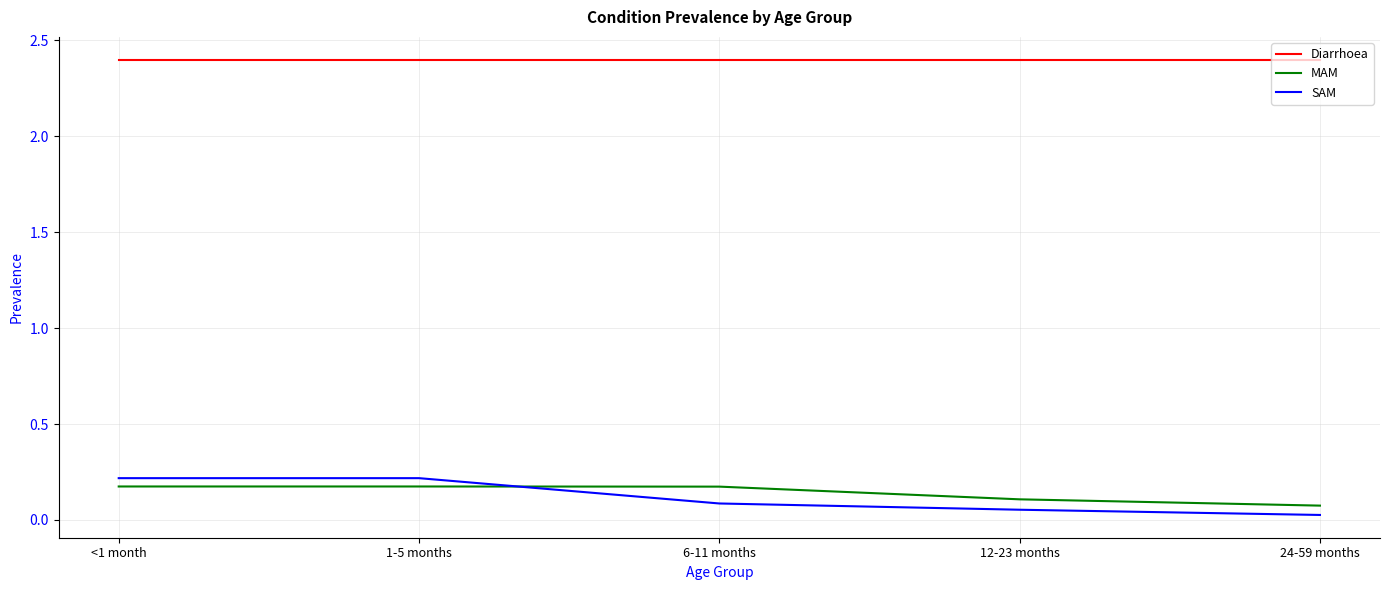

What is the total value across all series at 6-11 months?

2.7